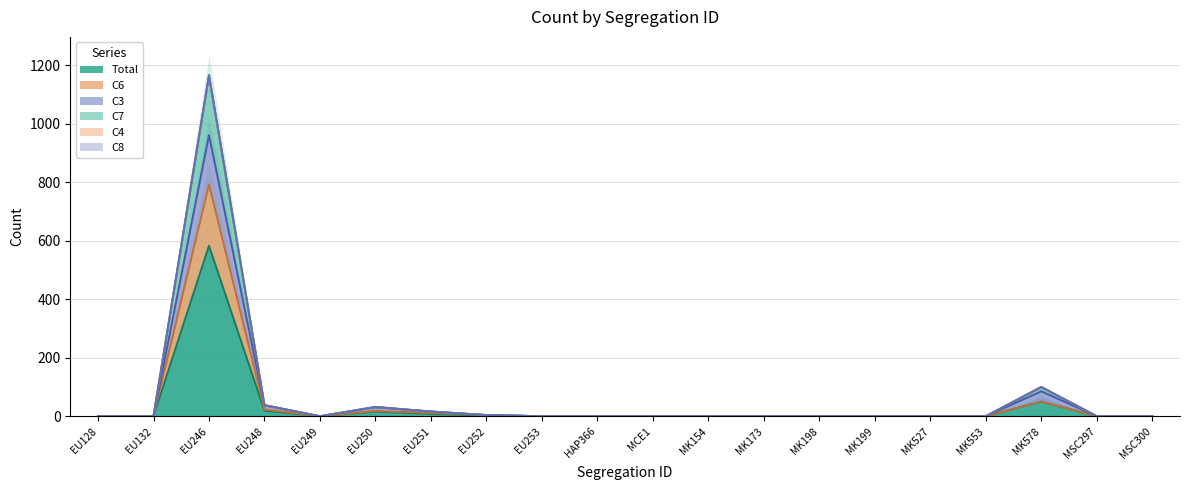

True or false: C6 and C3 intersect in this chart.

False